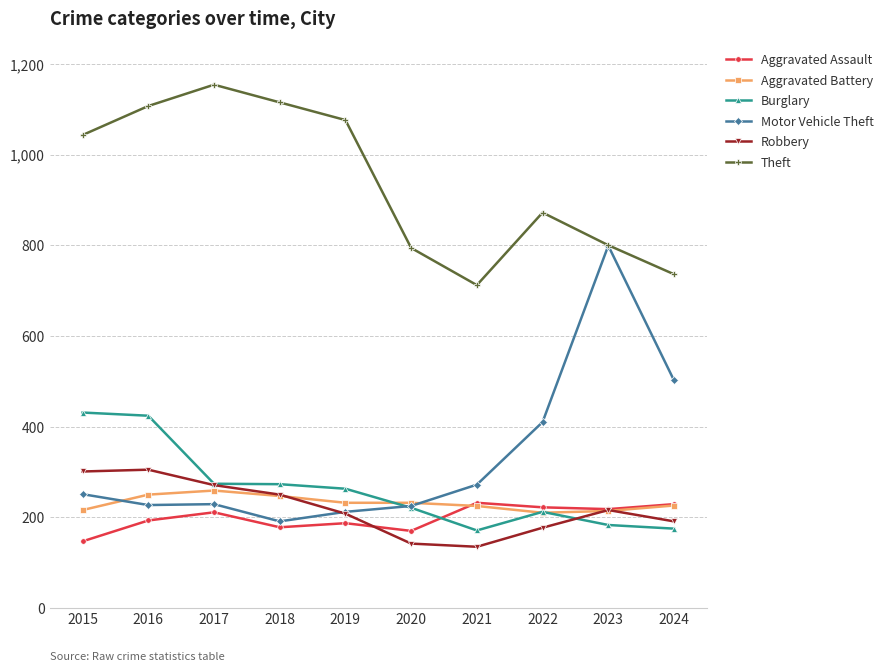

What is the average value of the Theft series?

941